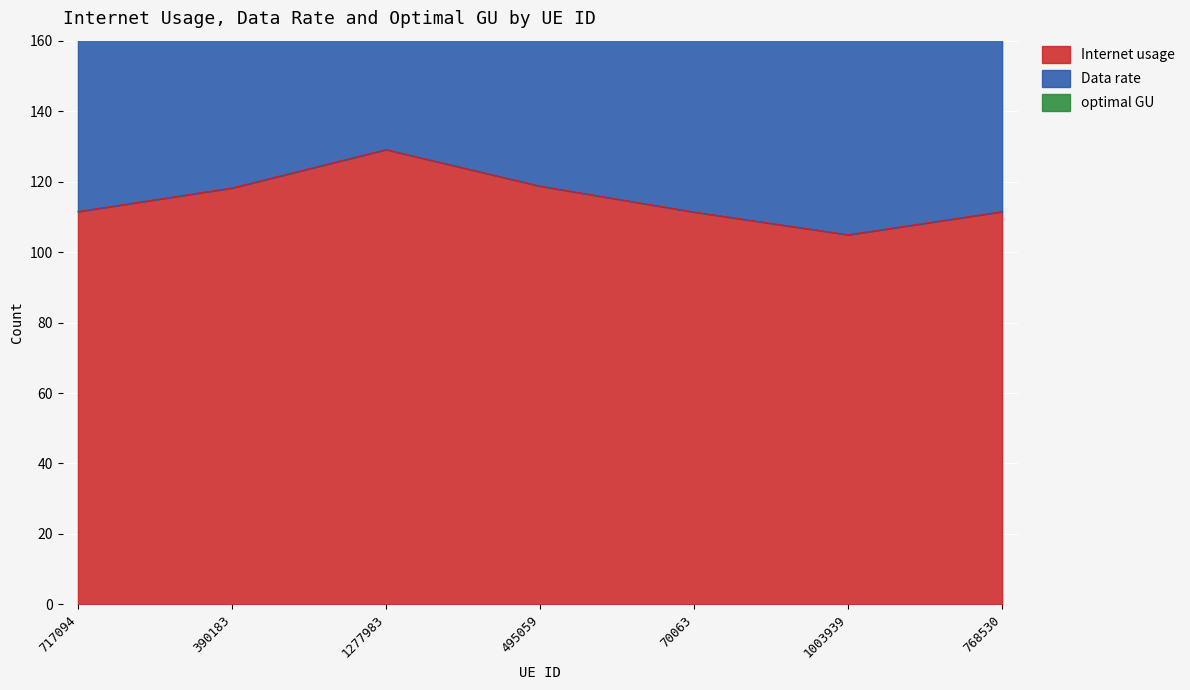

What is the value of the optimal GU point at the 1st from the left?

319.5